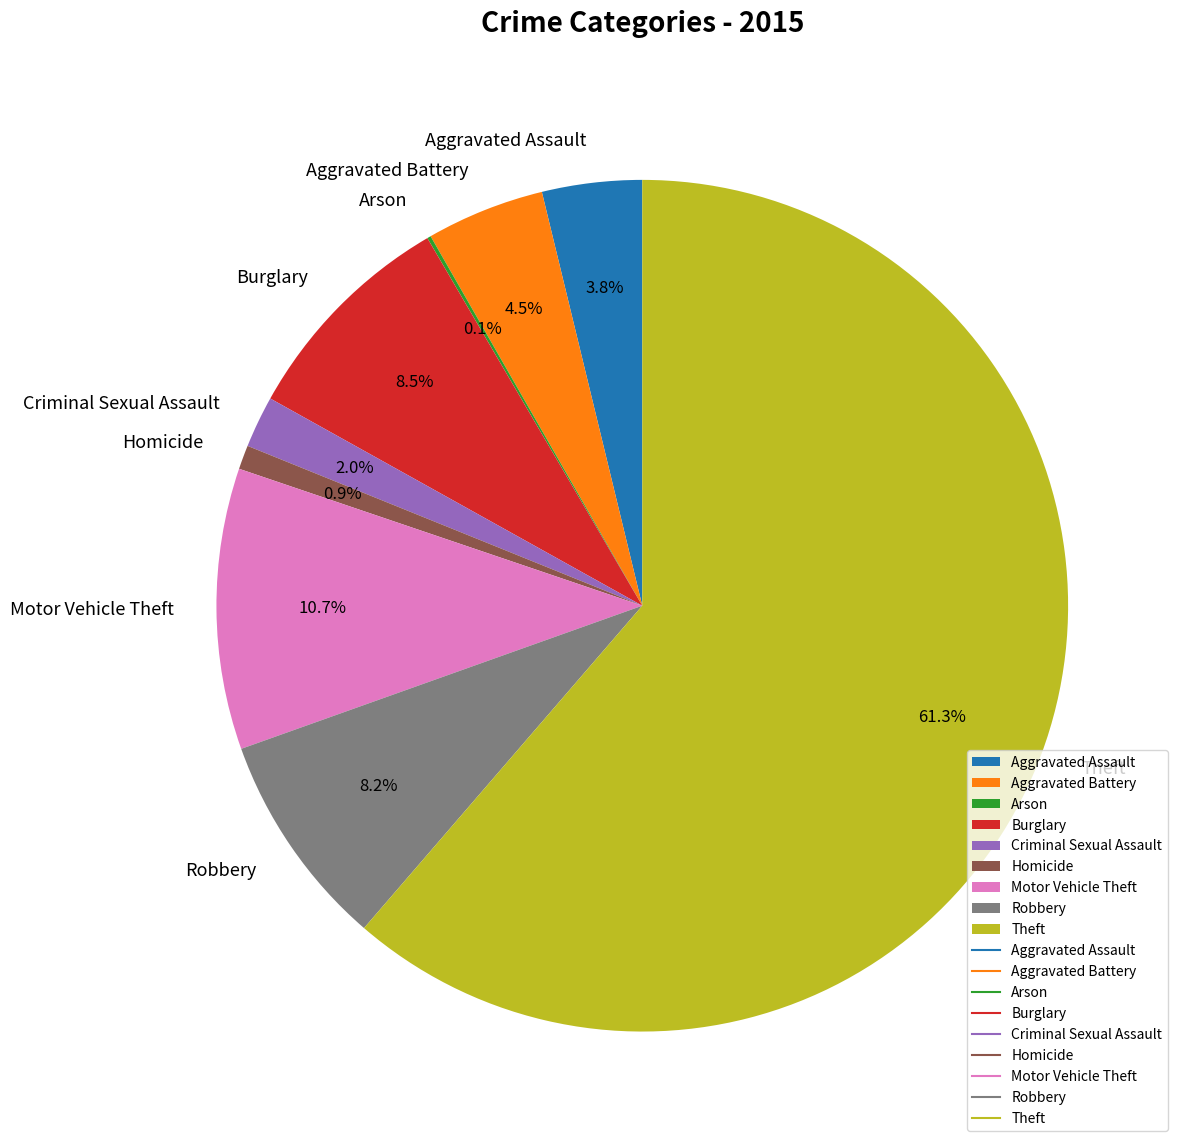

To the nearest percent, what is the average slice percentage?

11%